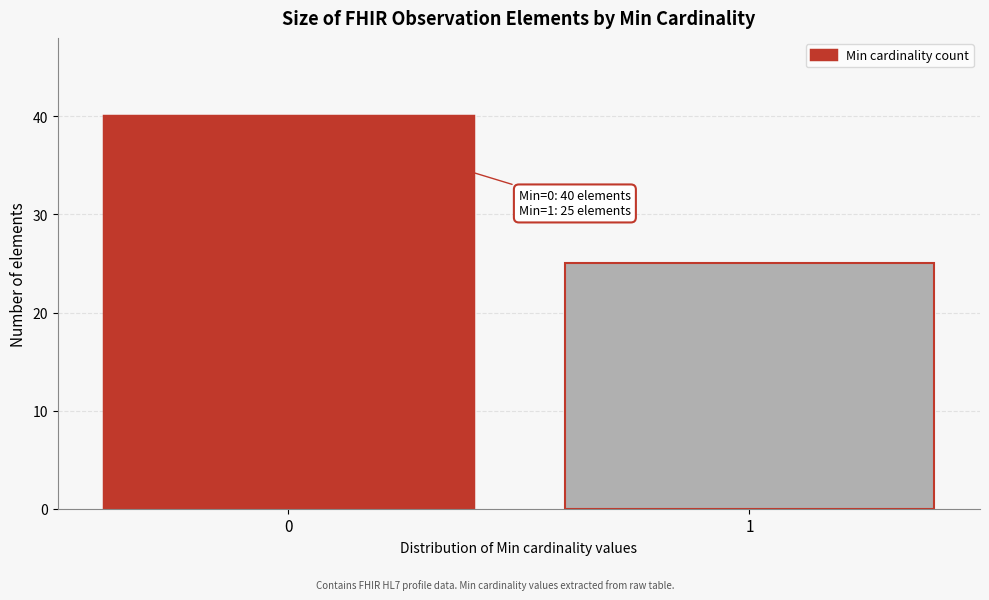

Reading left to right, extract all data points from this chart.

40	25